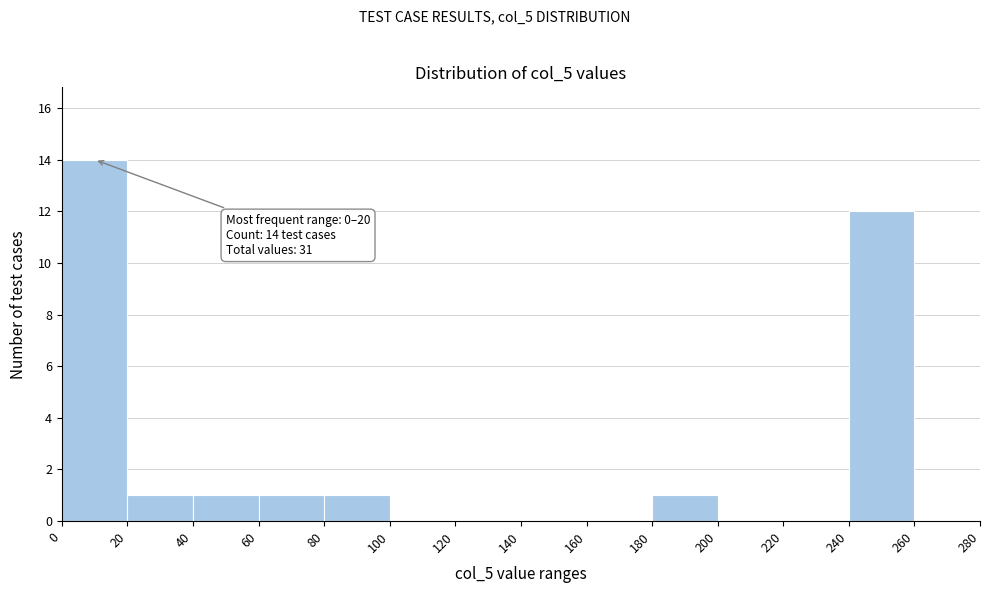

Over which range of the x-axis is the bar tallest?

0 to 20